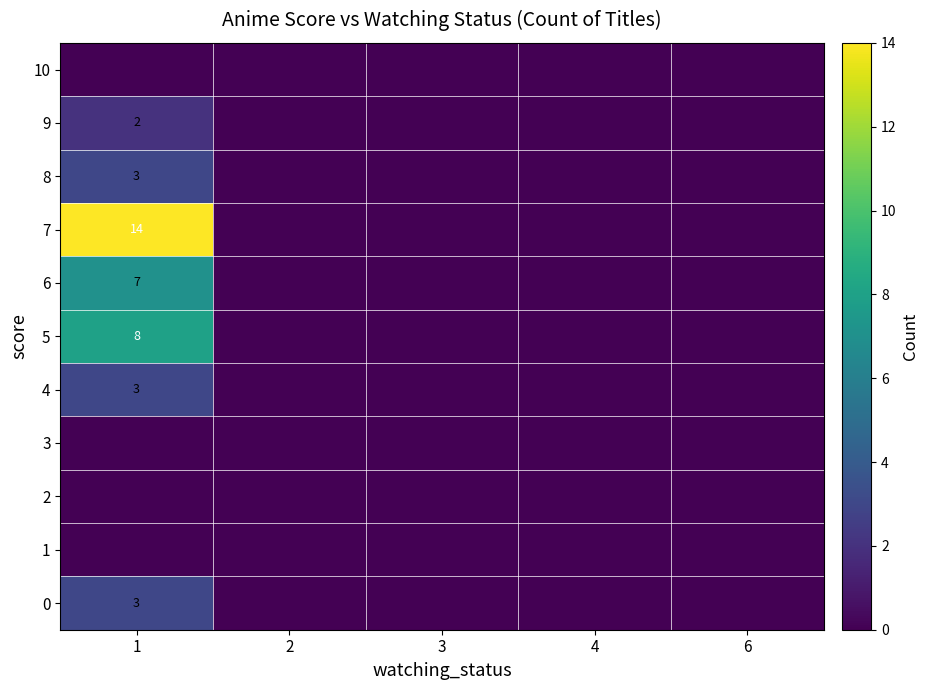

Is the value of 1 at 2 greater than the value of 7 at 6?

No